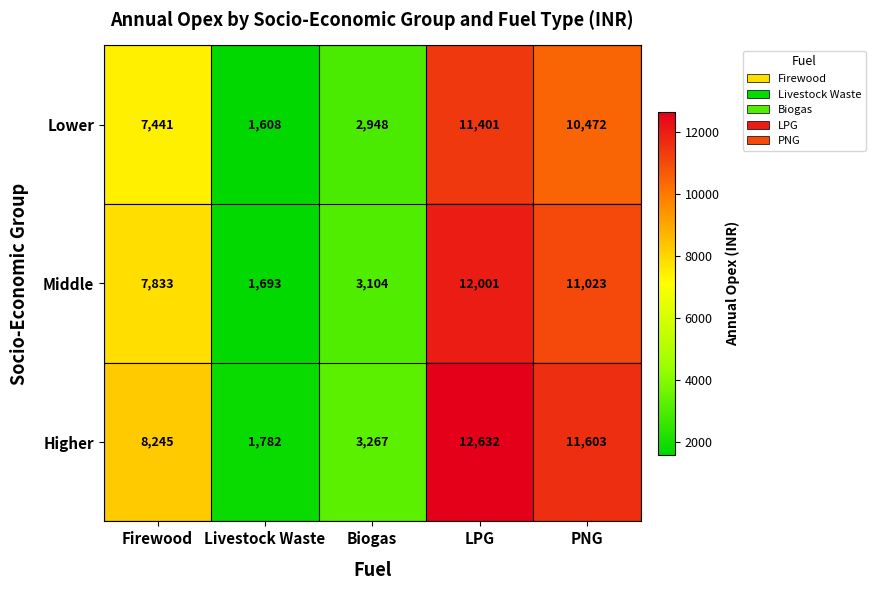

True or false: Middle has a value of 2946 at Livestock Waste.

False